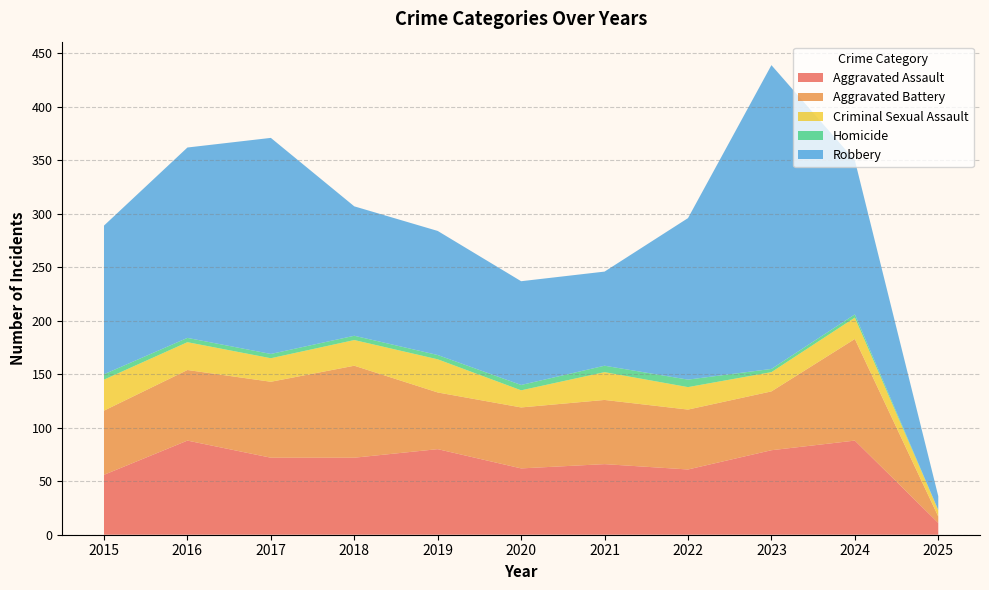

Reading left to right, what are all the values shown in this chart?

Aggravated Assault: 56	88	72	72	80	62	66	61	79	88	11
Aggravated Battery: 60	66	71	86	53	57	60	56	55	95	6
Criminal Sexual Assault: 29	26	22	24	31	16	26	21	18	20	6
Homicide: 5	4	4	4	4	5	6	7	3	3	0
Robbery: 139	178	202	121	116	97	88	151	284	144	13